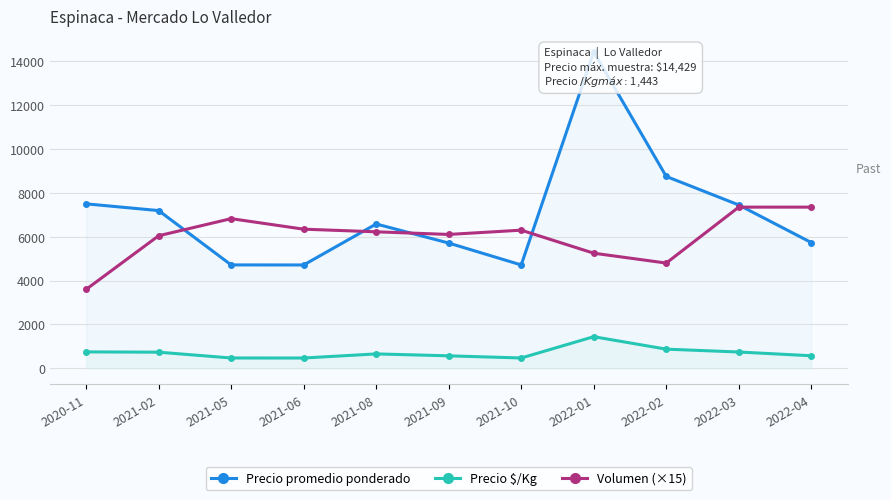

What is the spread (max minus min) of values at 2022-03?

6704